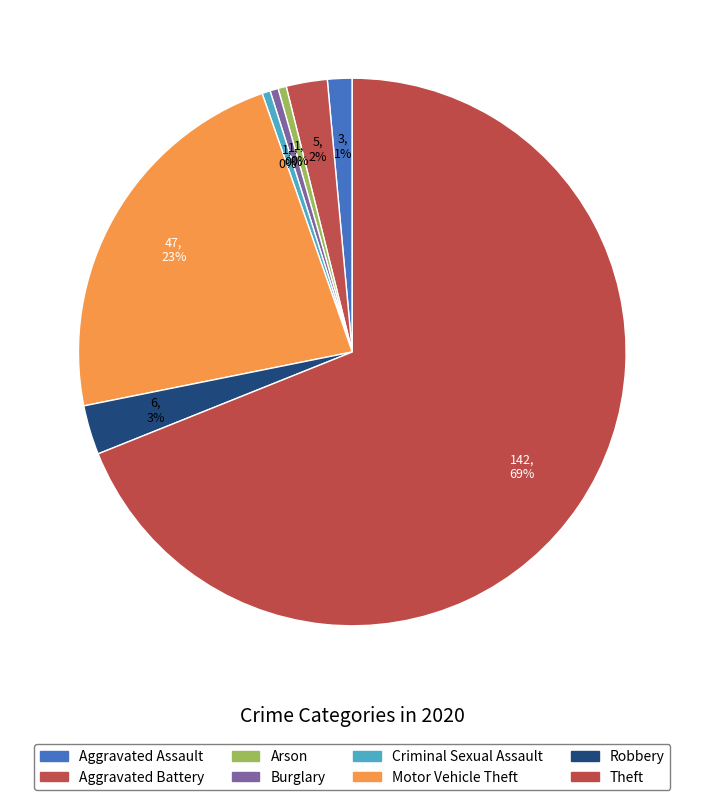

What is the ratio of the value at Motor Vehicle Theft to the value at Aggravated Battery?

9.4